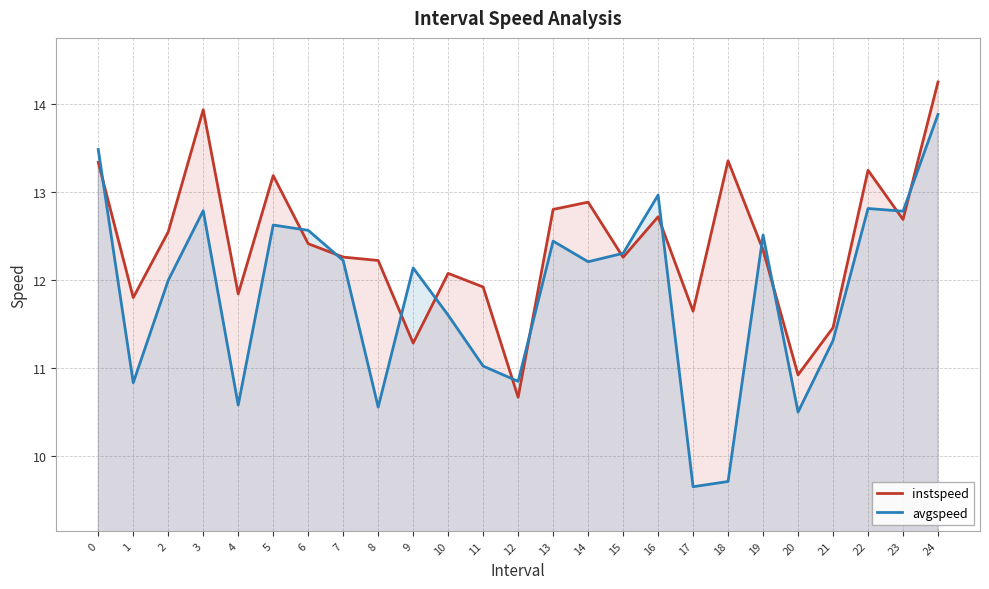

Rank the categories by avgspeed value from highest to lowest.

24, 0, 16, 22, 3, 23, 5, 6, 19, 13, 15, 7, 14, 9, 2, 10, 21, 11, 12, 1, 4, 8, 20, 18, 17